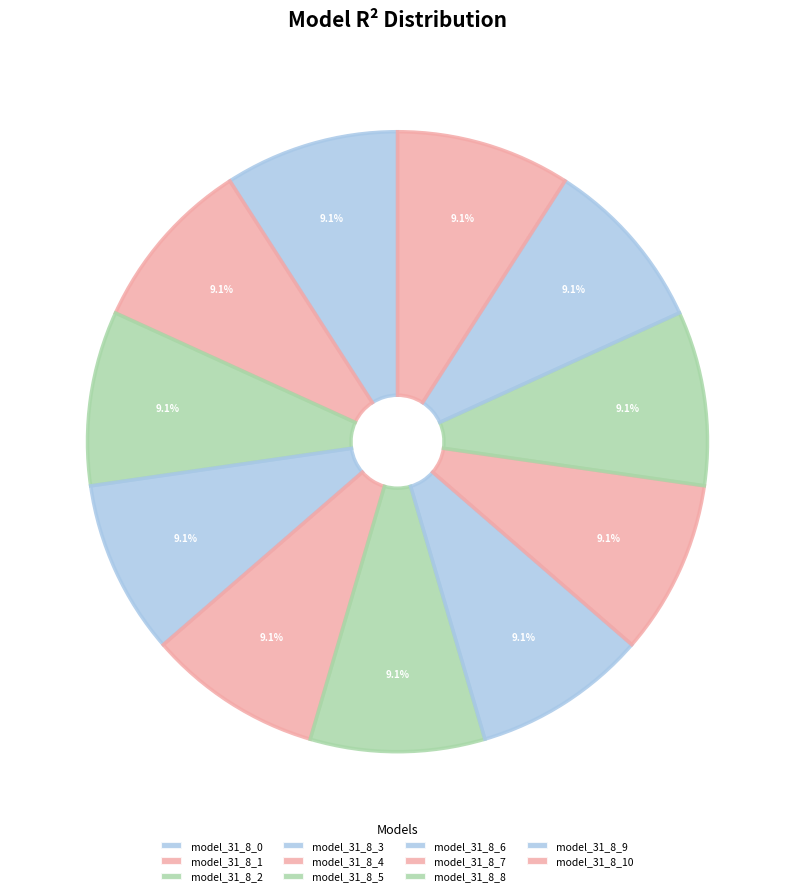

To the nearest percent, what is the average slice percentage?

9%